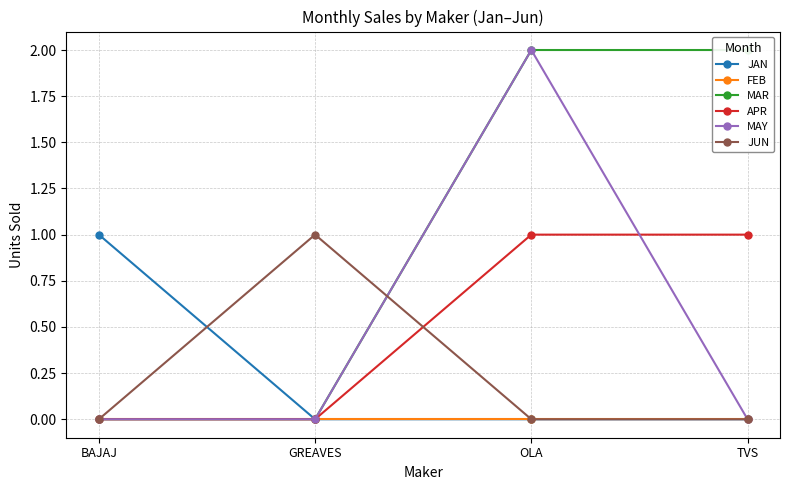

Reading right to left, extract all data points from this chart.

JAN: TVS=0	OLA=0	GREAVES=0	BAJAJ=1
FEB: TVS=0	OLA=0	GREAVES=0	BAJAJ=0
MAR: TVS=2	OLA=2	GREAVES=0	BAJAJ=0
APR: TVS=1	OLA=1	GREAVES=0	BAJAJ=0
MAY: TVS=0	OLA=2	GREAVES=0	BAJAJ=0
JUN: TVS=0	OLA=0	GREAVES=1	BAJAJ=0